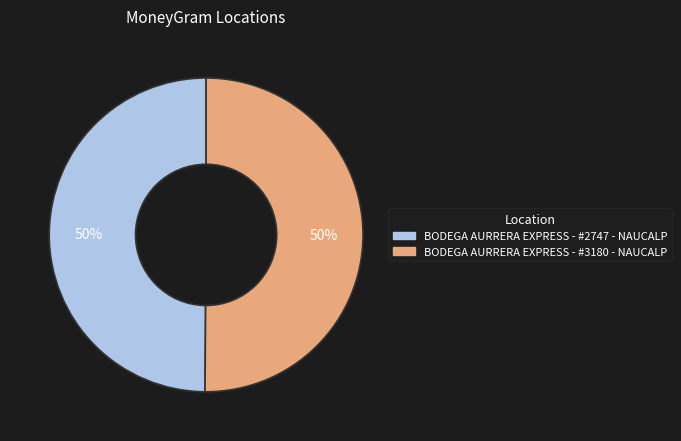

The BODEGA AURRERA EXPRESS - #3180 - NAUCALP slice represents 59% of the pie. True or false?

False